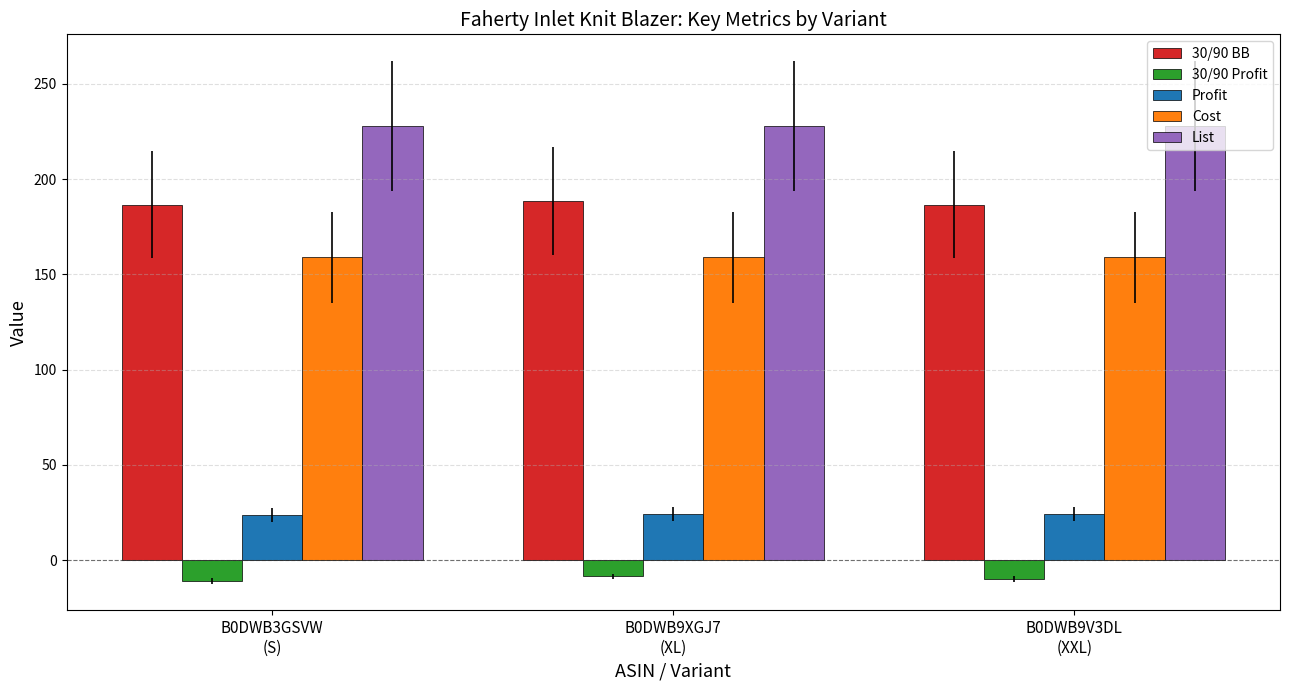

What is the sum of all Profit values?

72.3